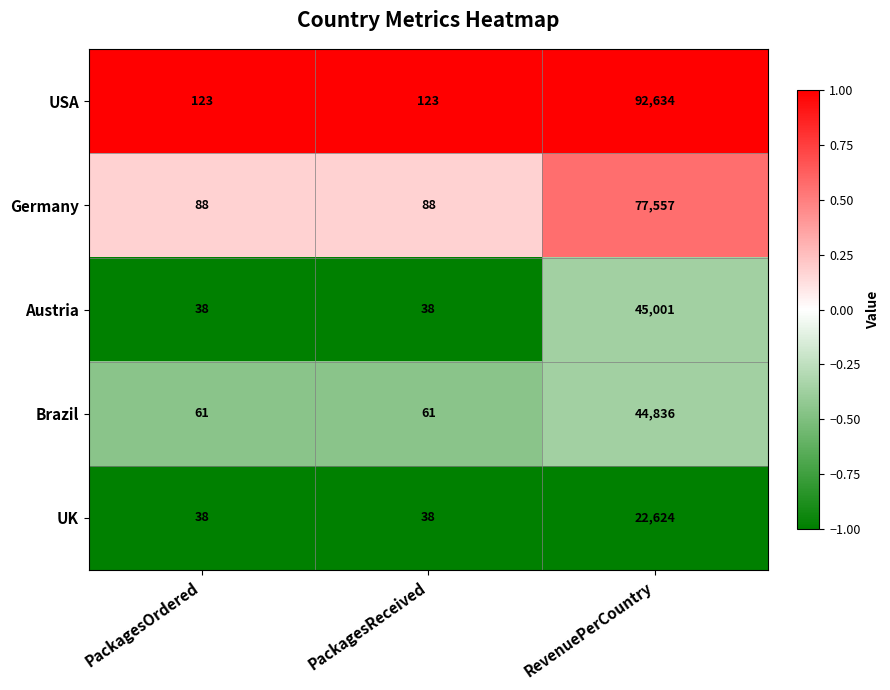

The Brazil series shows 62962 at RevenuePerCountry. True or false?

False